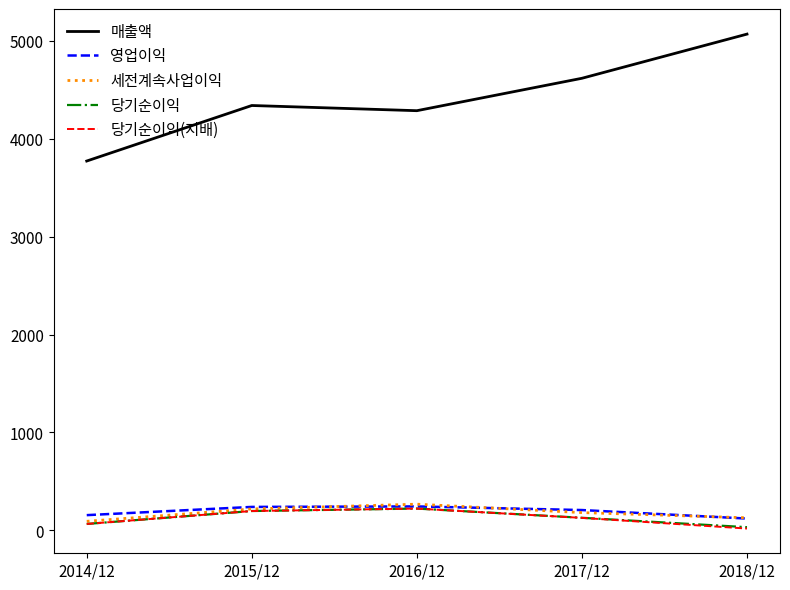

Is the value of 세전계속사업이익 at 2017/12 greater than the value of 영업이익 at 2018/12?

Yes